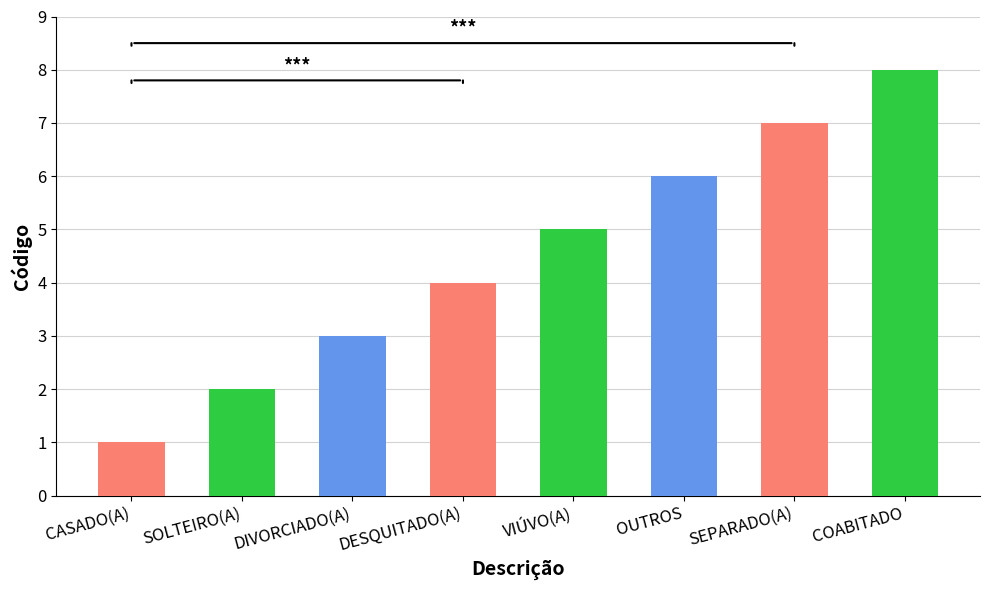

Between COABITADO and VIÚVO(A), which is larger?

COABITADO